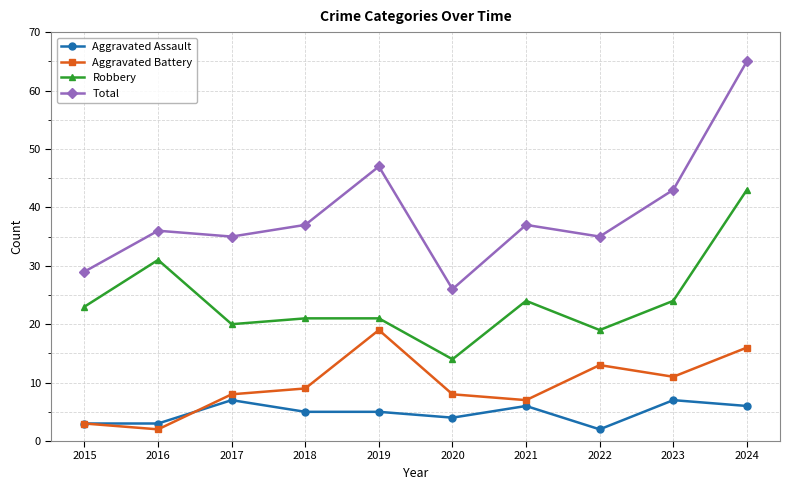

Is the value of Total at 2018 greater than the value of Aggravated Battery at 2019?

Yes